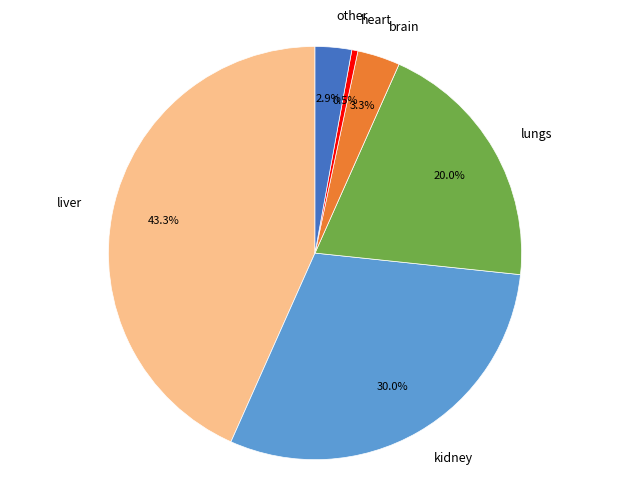

How much of the chart is everything except other?

97.1%